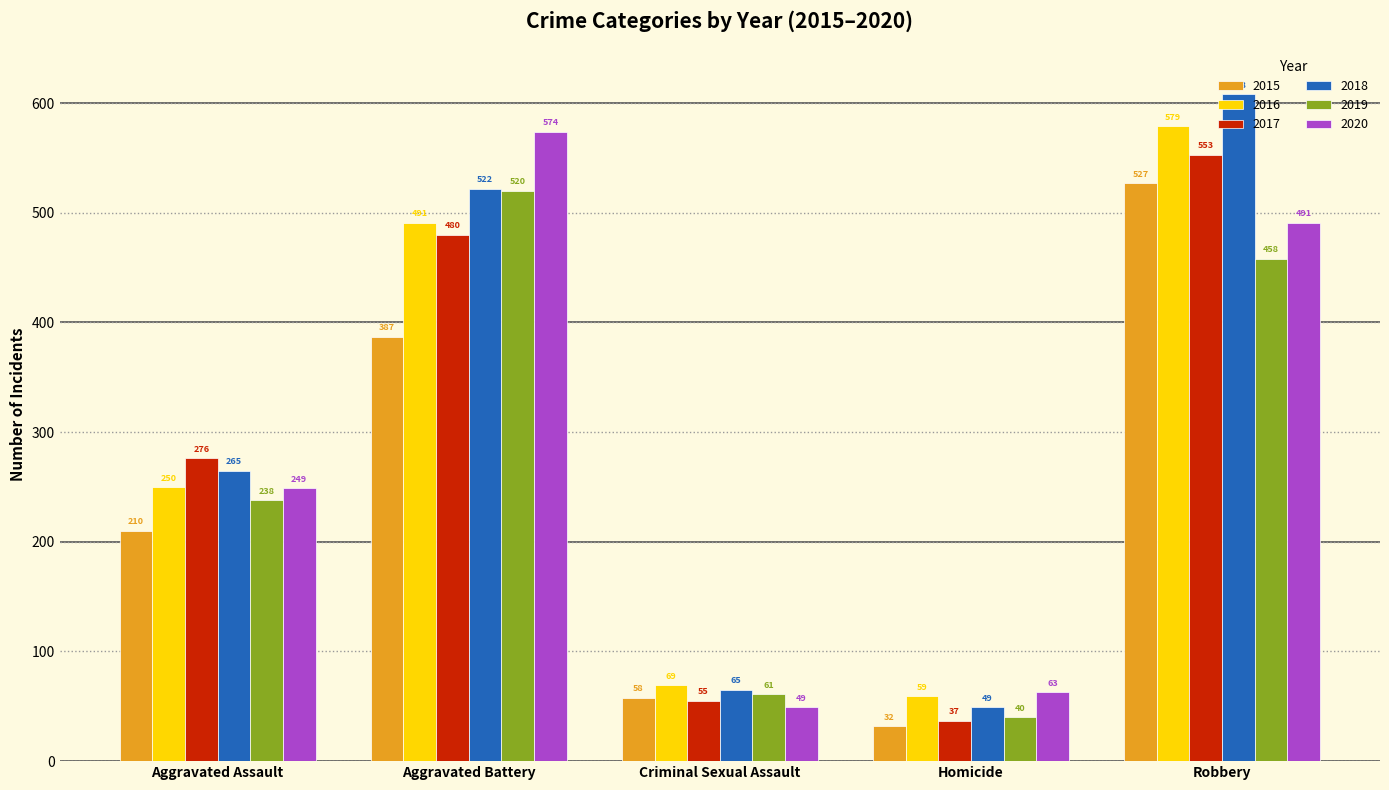

What is the sum of the 2015 values at Homicide and Aggravated Battery?

419